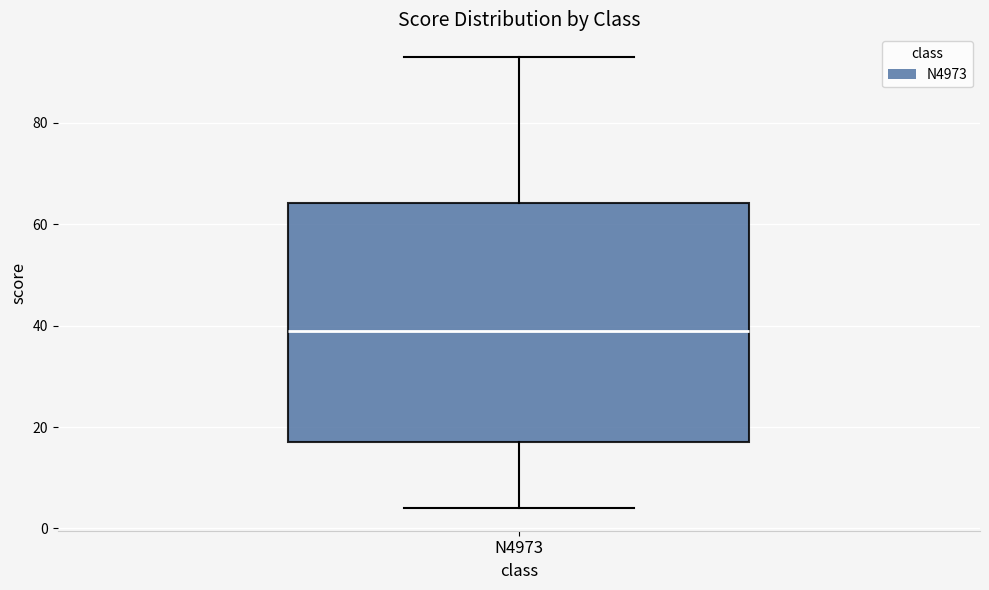

Where does the upper whisker of the box for N4973 end on the y-axis? The values are not printed on the chart, so give them approximately, as read against the axis.

94